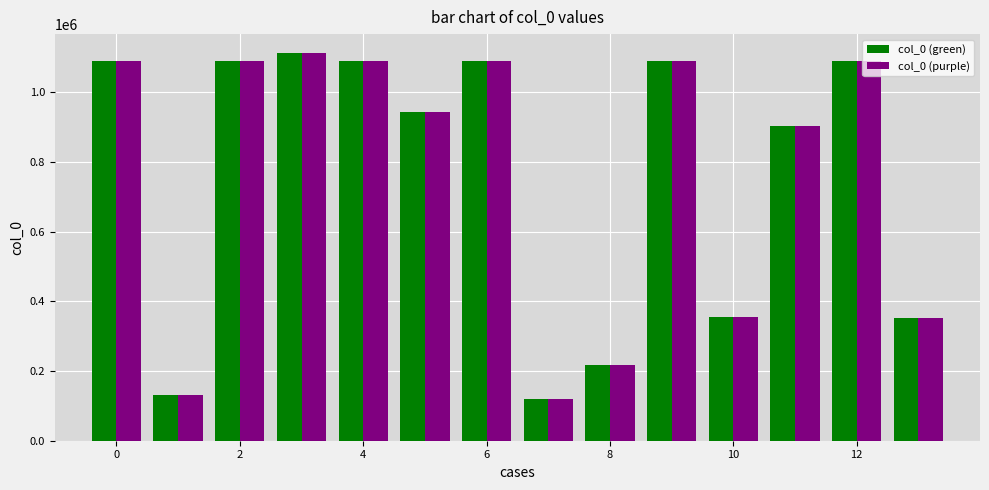

What is the average value of the col_0 (purple) series?

762225